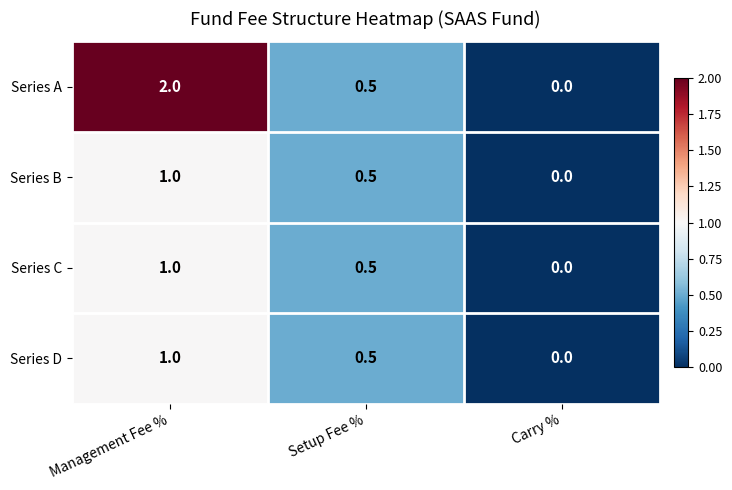

What is the maximum value shown in the chart?

2.0